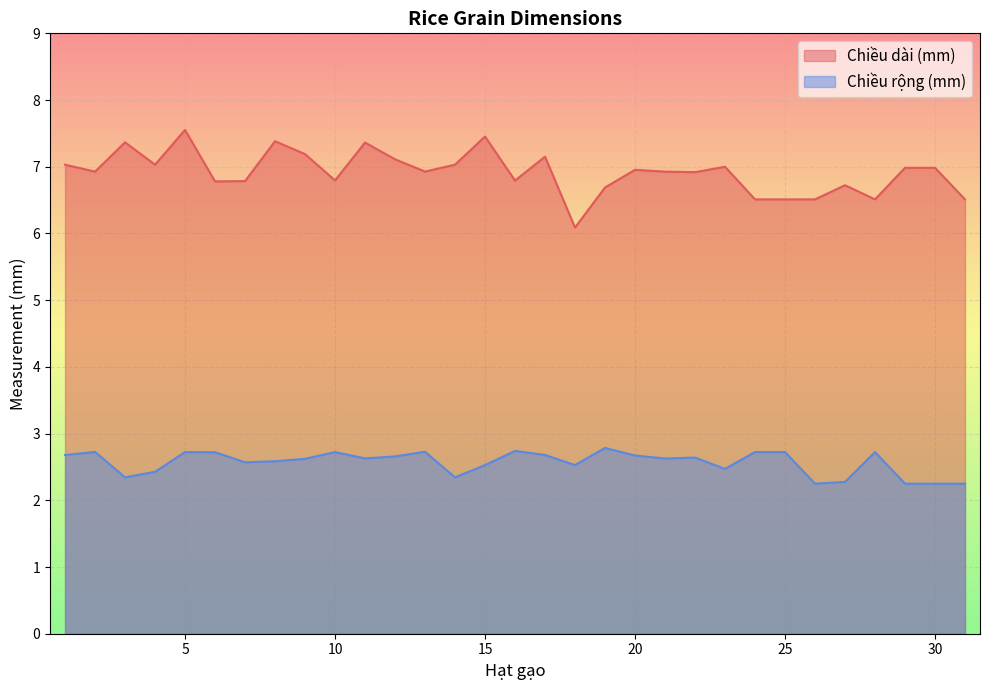

At which category is the sum across all series the highest?

5